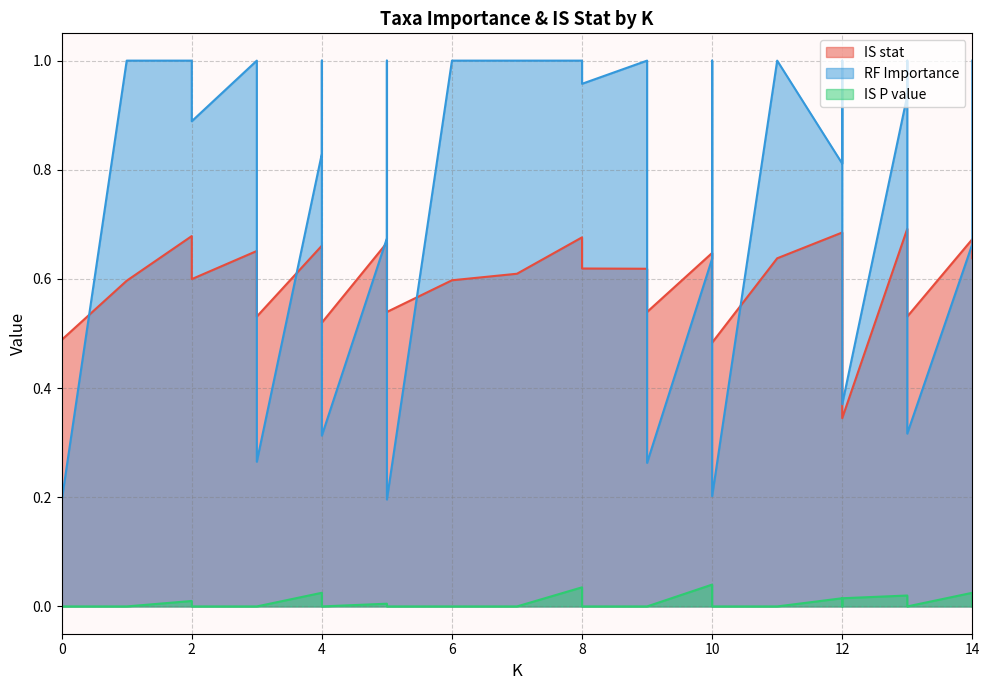

True or false: IS P value and IS stat cross at least once.

False